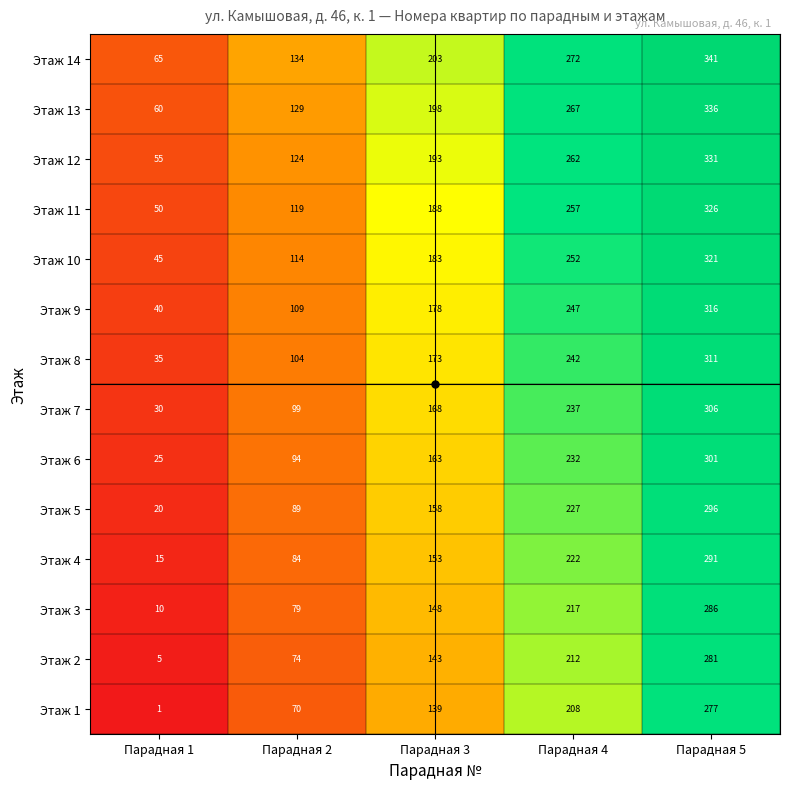

Which label corresponds to the smallest value in the chart?

Парадная 1